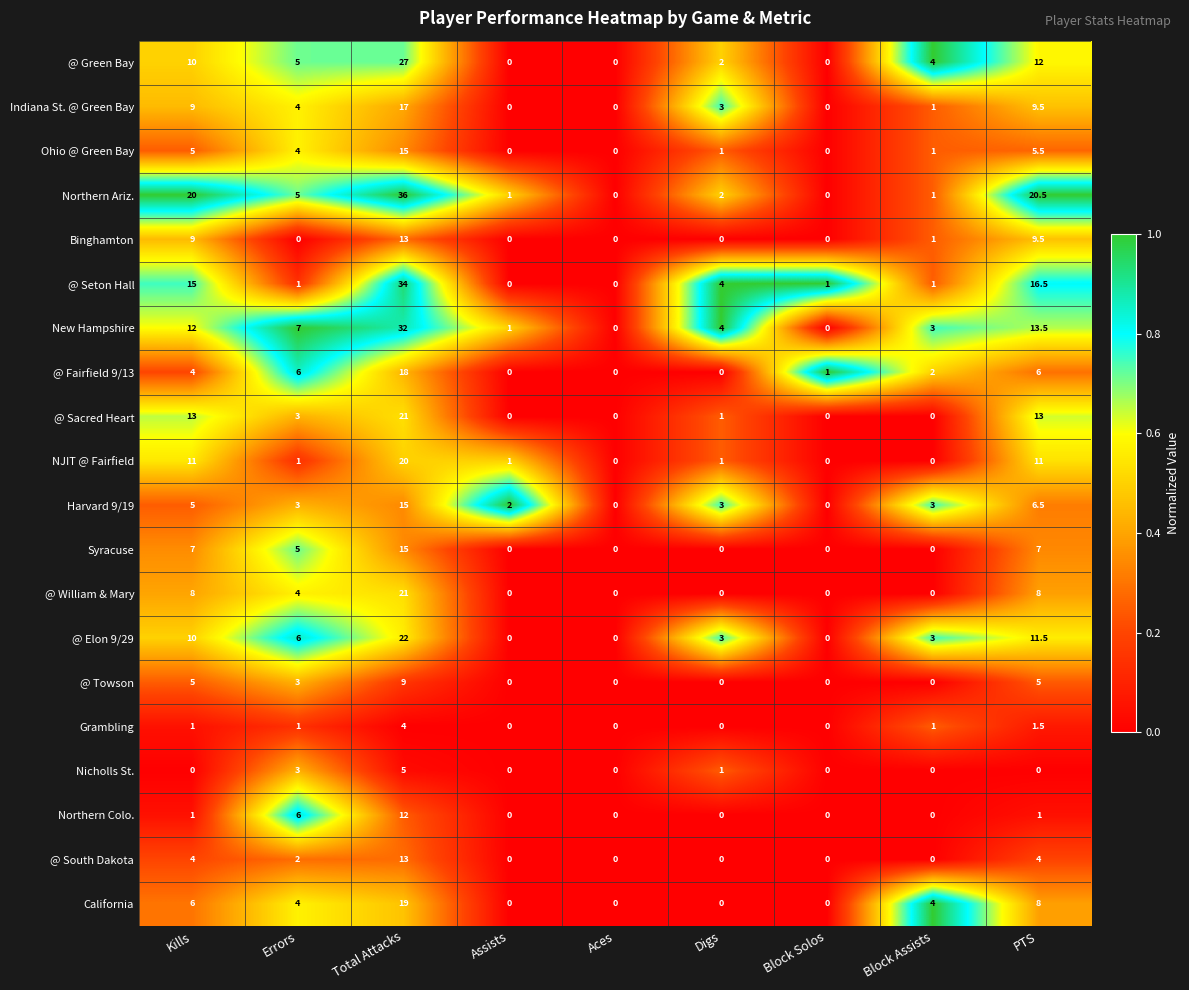

How many series are shown in this chart?

20